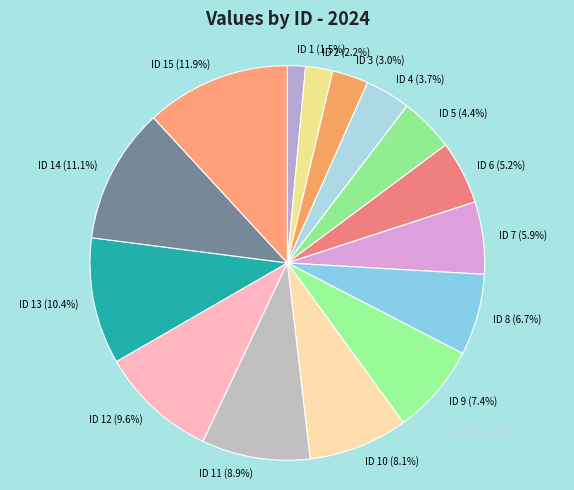

What is the total percentage of ID 9 and ID 11?

16.3%